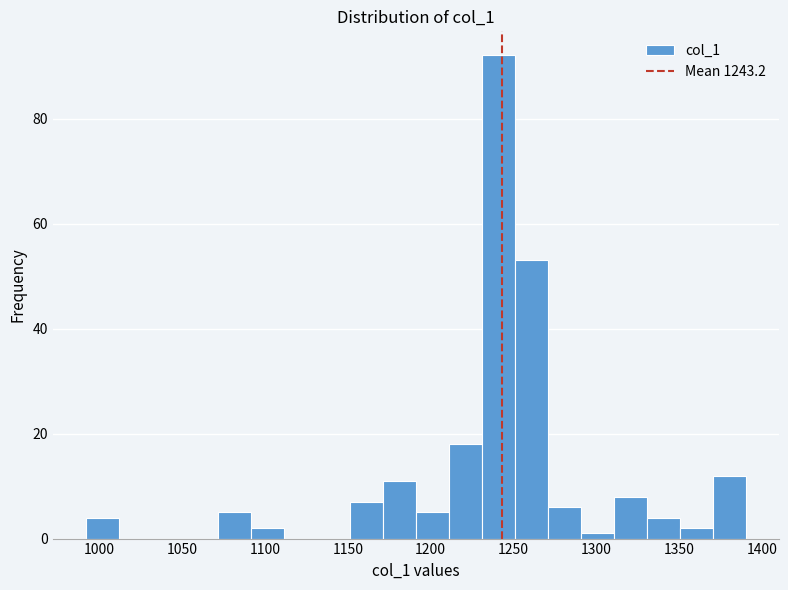

Around what value on the x-axis is the tallest bar? Give the approximate position of its centre, as read against the axis.

1240